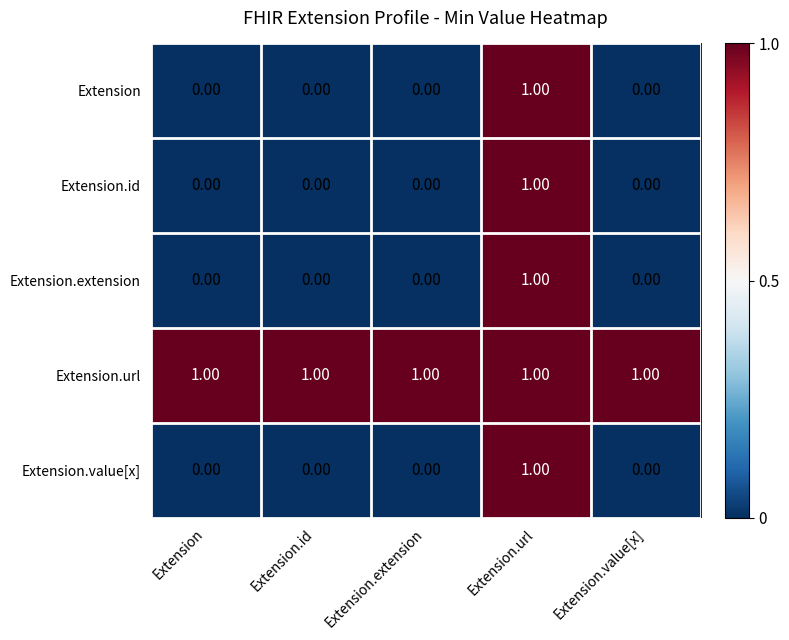

At how many categories does at least one series exceed 0?

5